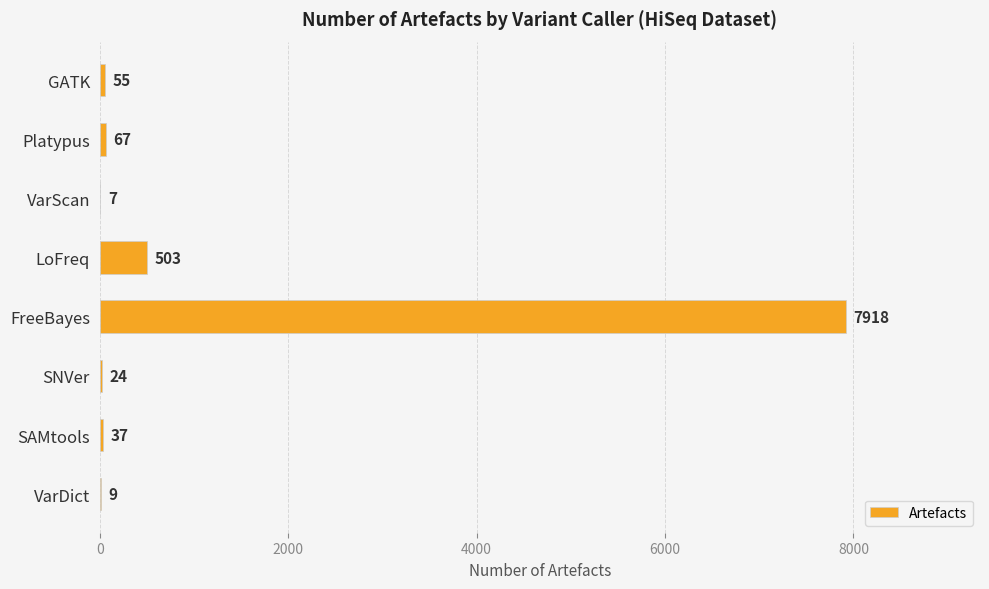

Is it true that the value at Platypus is 67?

True